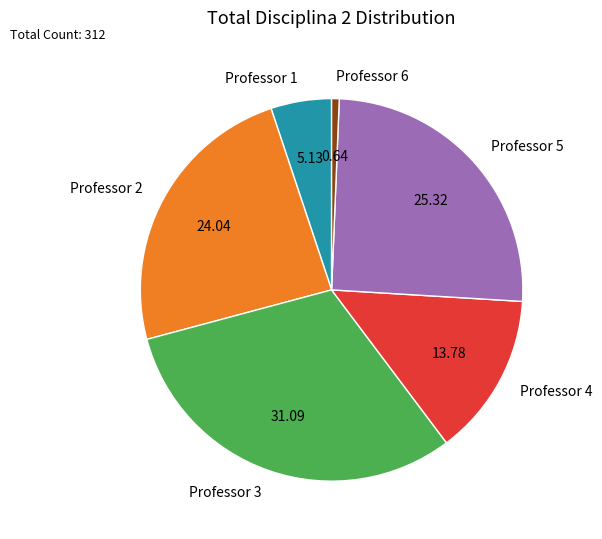

Between Professor 4 and Professor 2, which is larger?

Professor 2